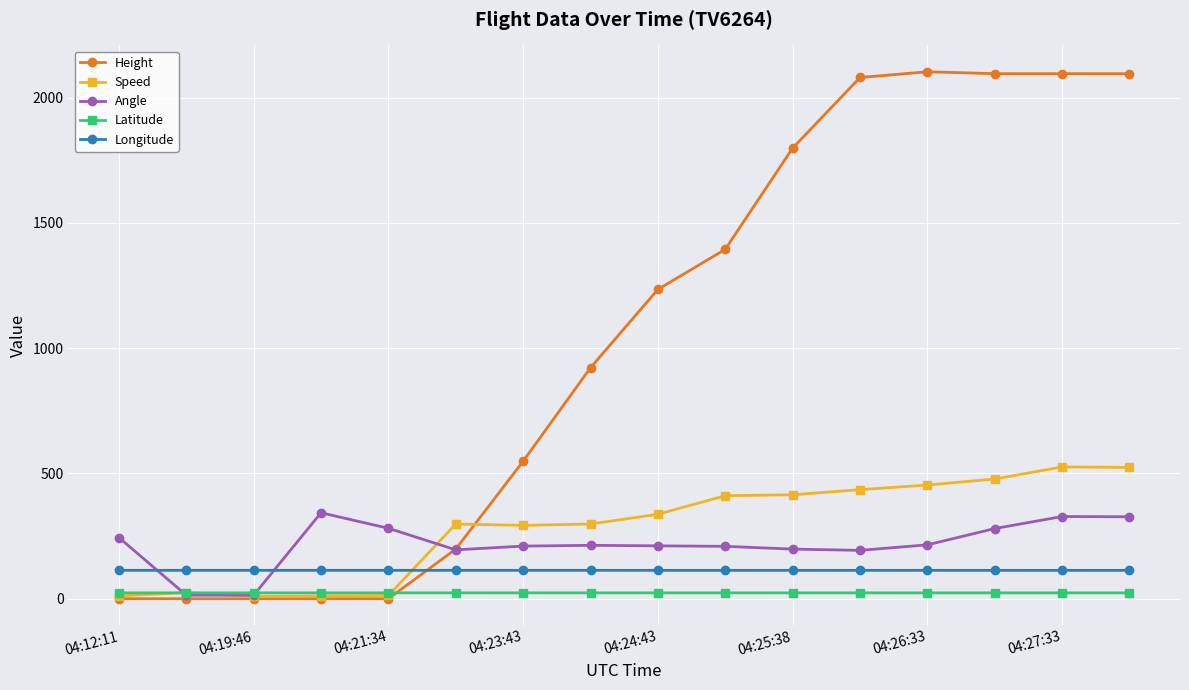

How many series are shown in this chart?

5